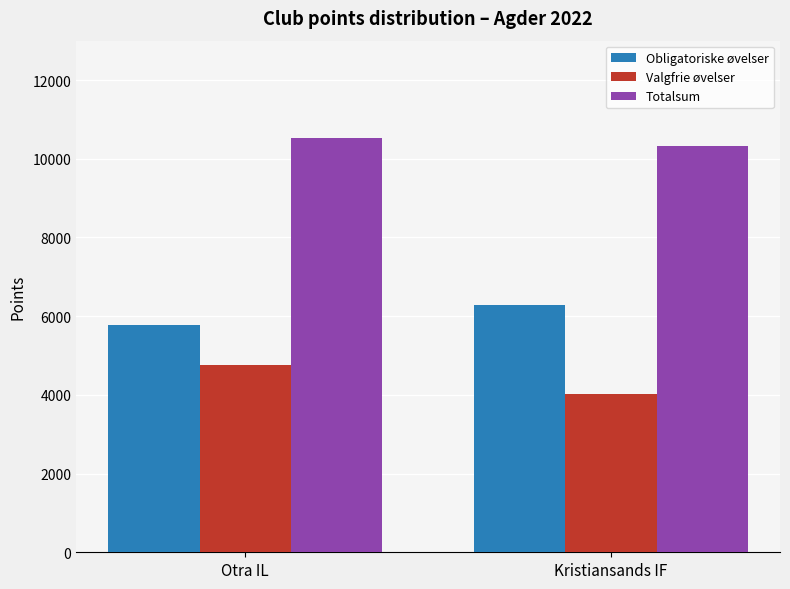

Is it true that Obligatoriske øvelser equals 5763 at Otra IL?

True